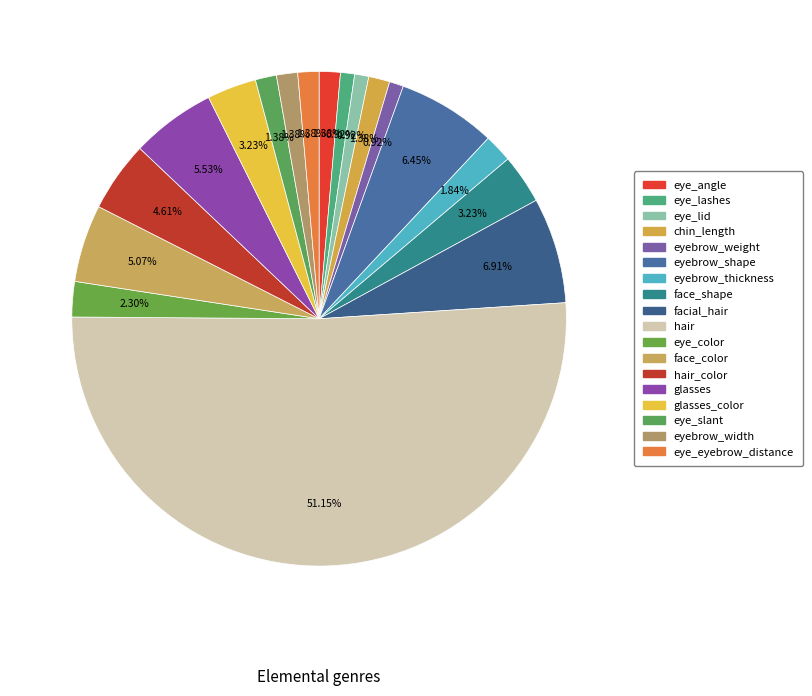

Which slice represents more than half of the pie?

hair